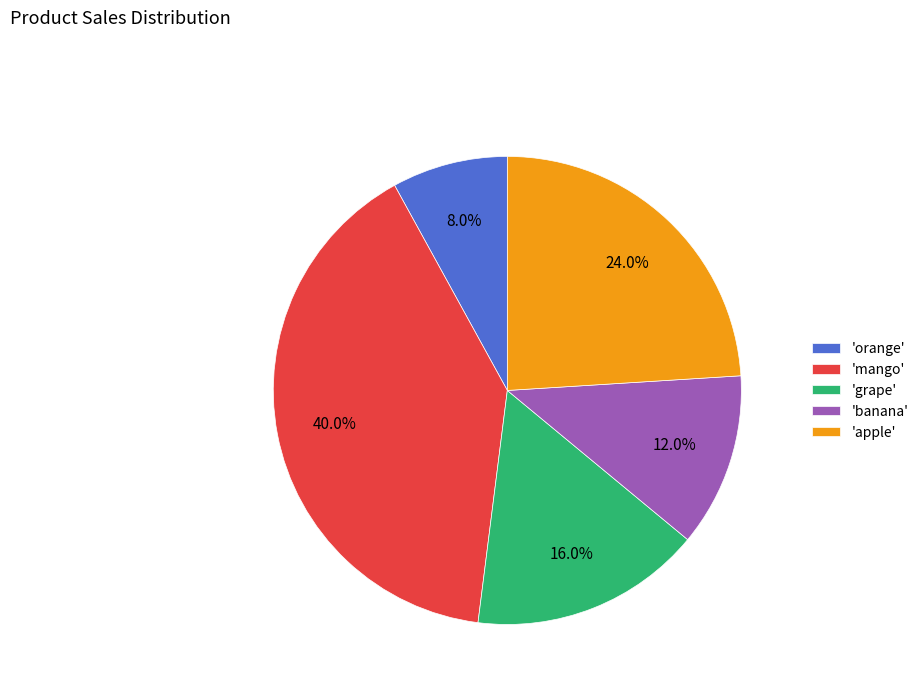

Is 'apple' the majority of the pie?

No